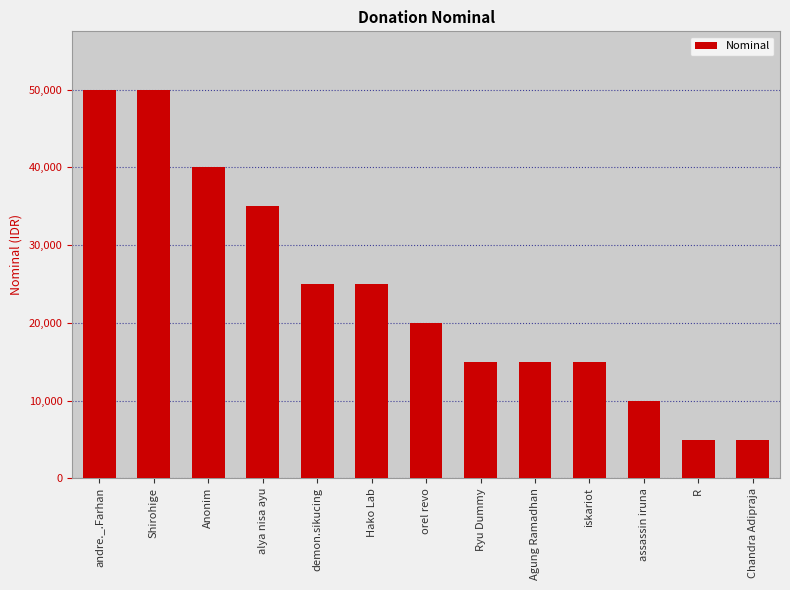

What is the label of the 9th bar from the right?

demon.sikucing